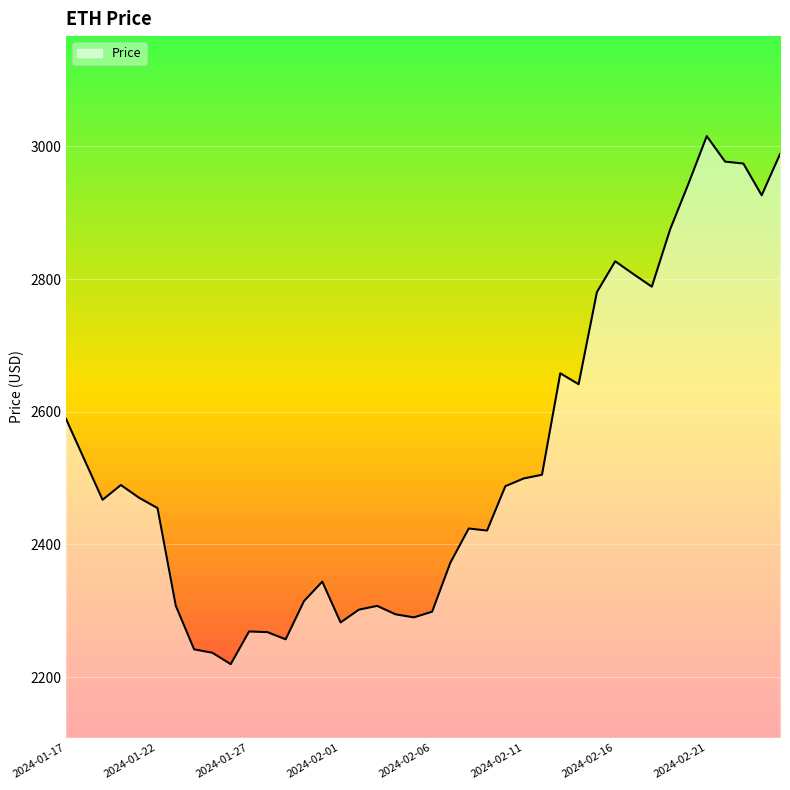

What is the difference between the maximum and minimum values?

795.8